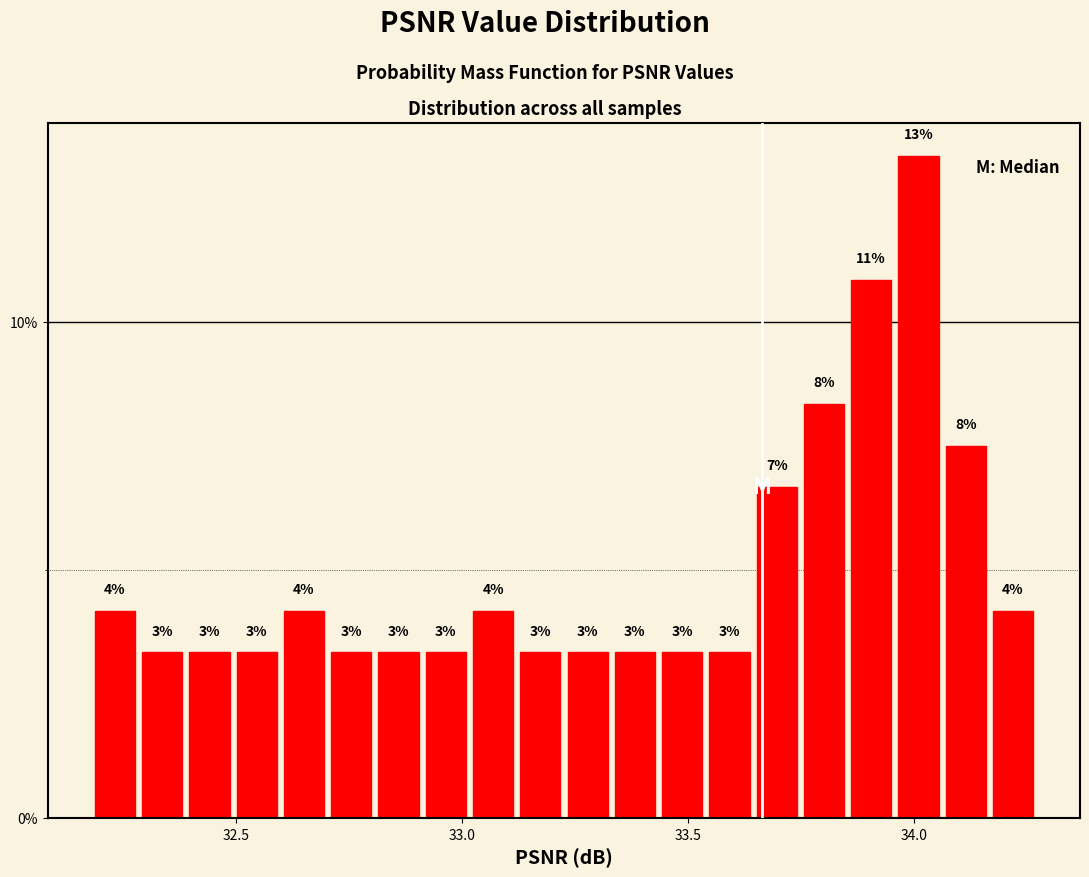

Read against the x-axis, roughly where is the centre of the tallest bar?

34.00